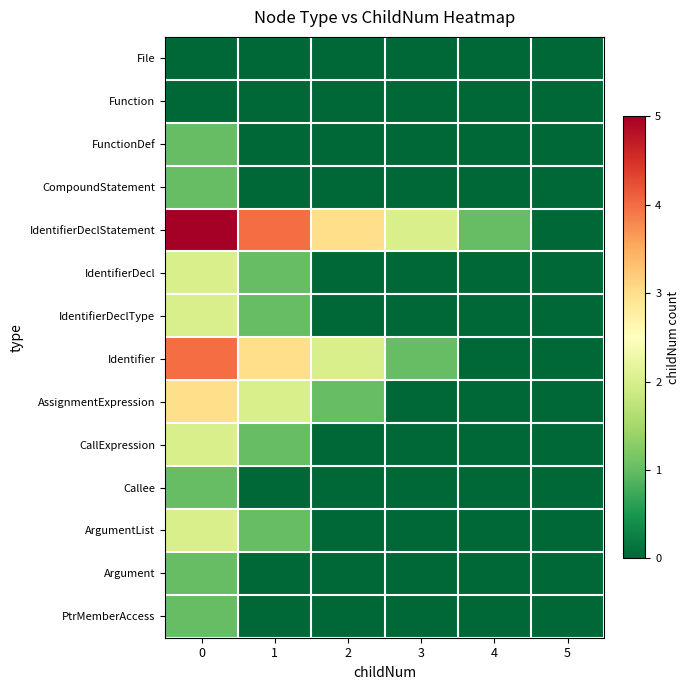

Which series has the largest total across all categories?

IdentifierDeclStatement